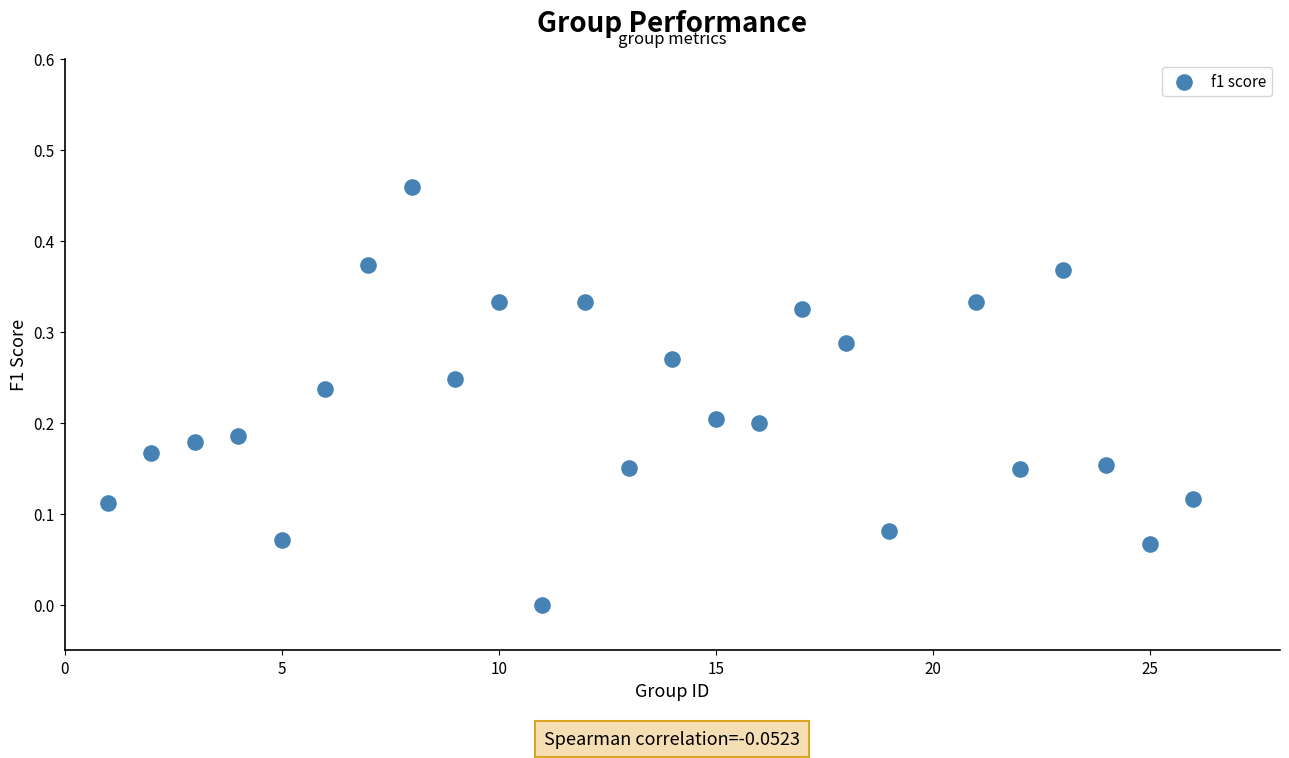

How many data points are displayed?

25